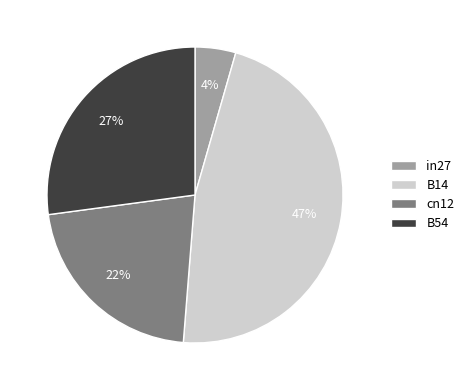

Rank the categories by value from highest to lowest.

B14, B54, cn12, in27